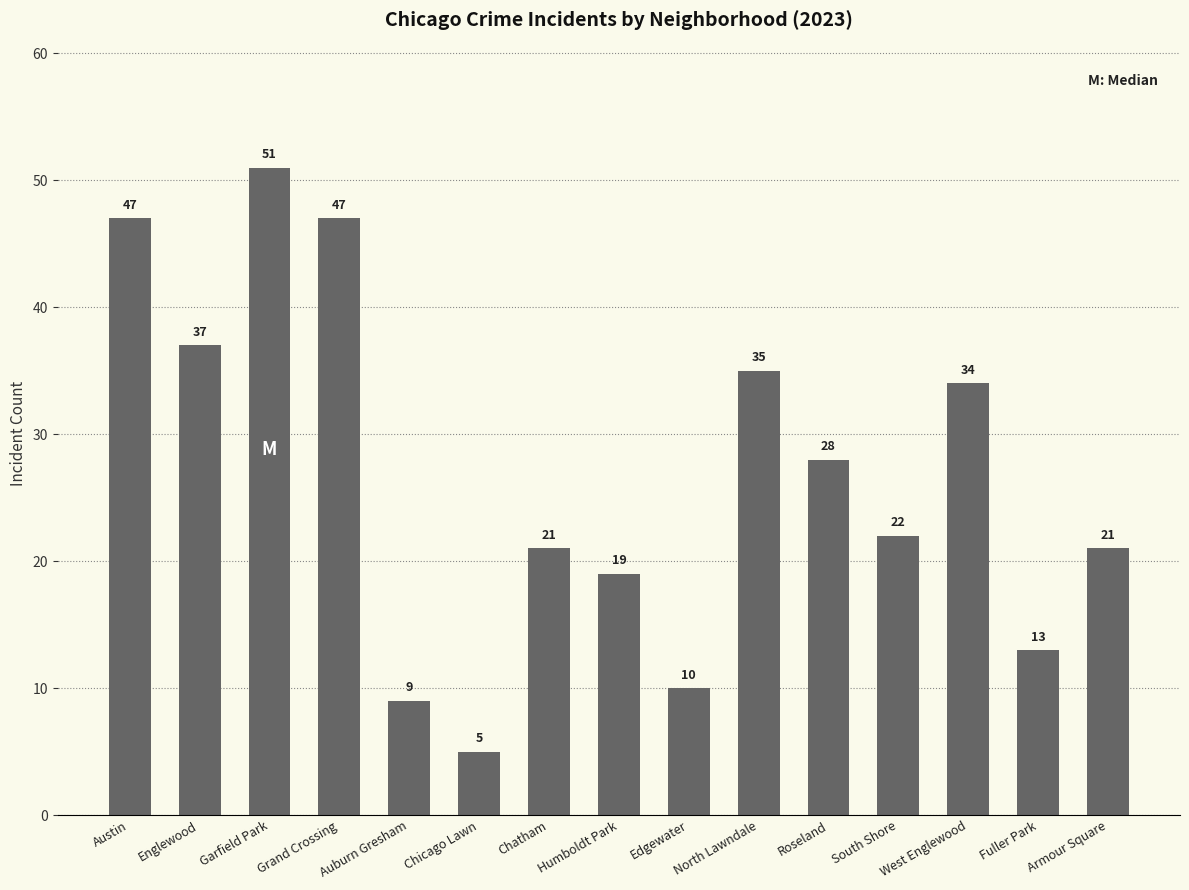

What position from the left is Chatham?

7